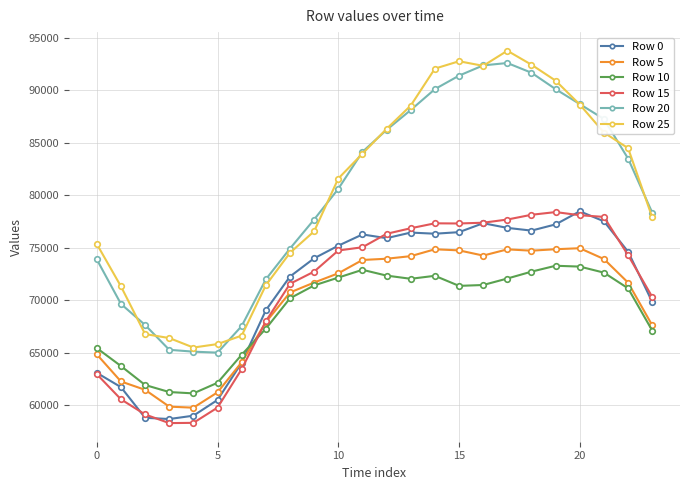

True or false: Row 0 has more than 2 points higher than both neighbors.

True